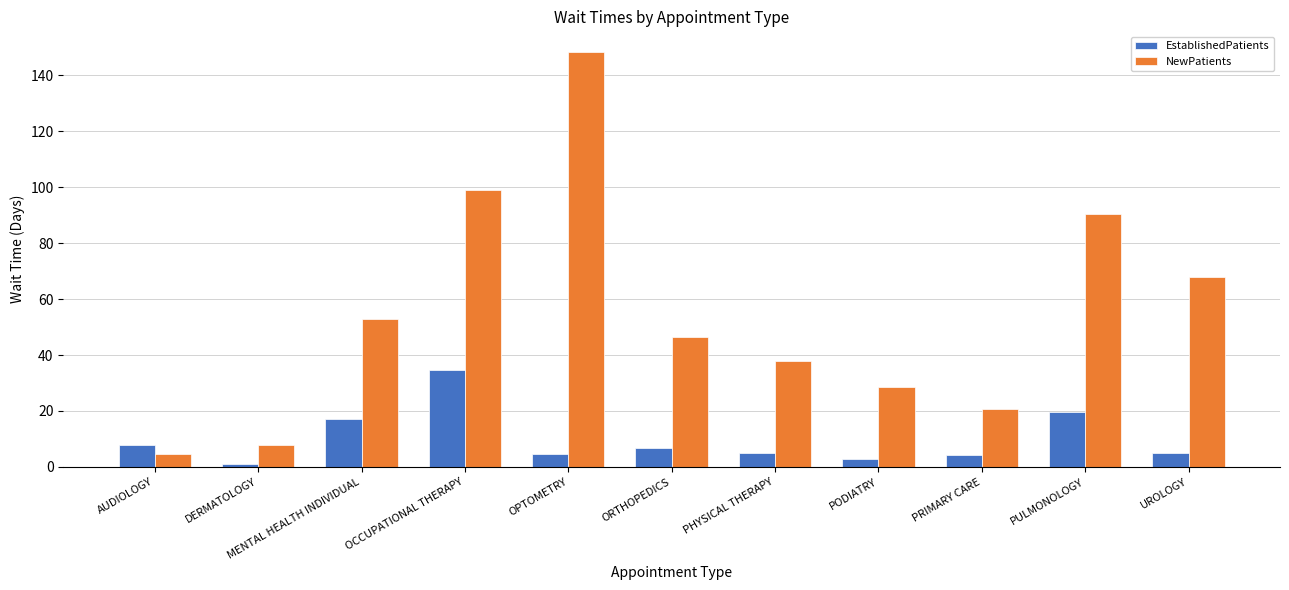

What is the label of the 4th bar from the left?

OCCUPATIONAL THERAPY